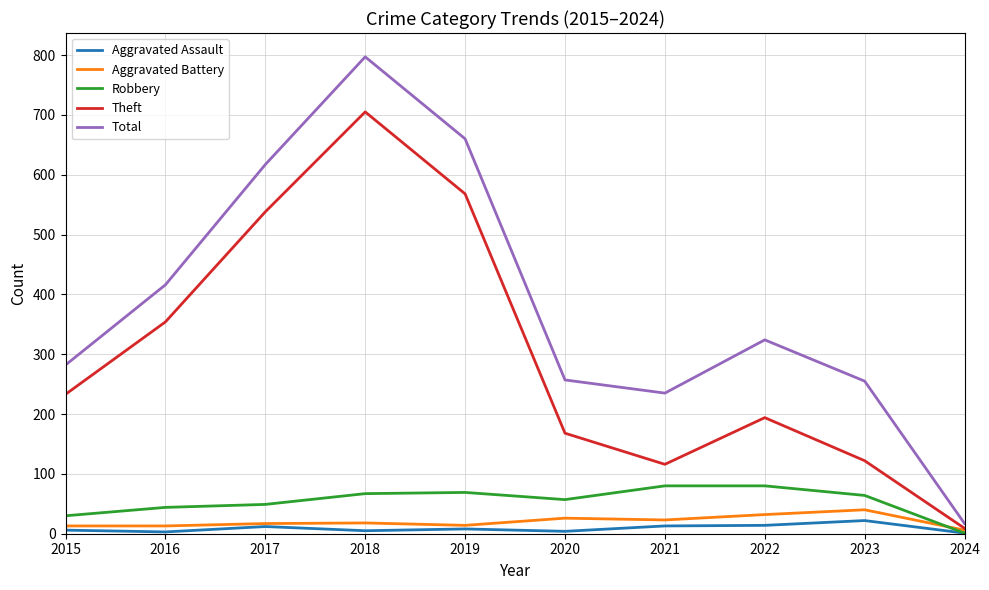

Is it true that Robbery equals 80 at 2022?

True